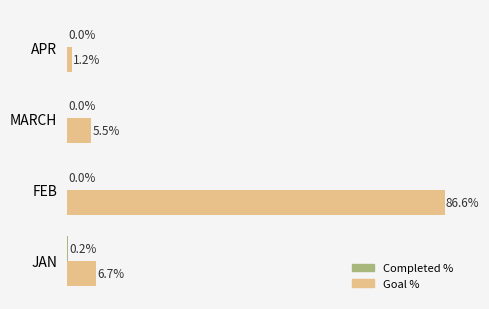

Which series has the largest total across all categories?

Goal %